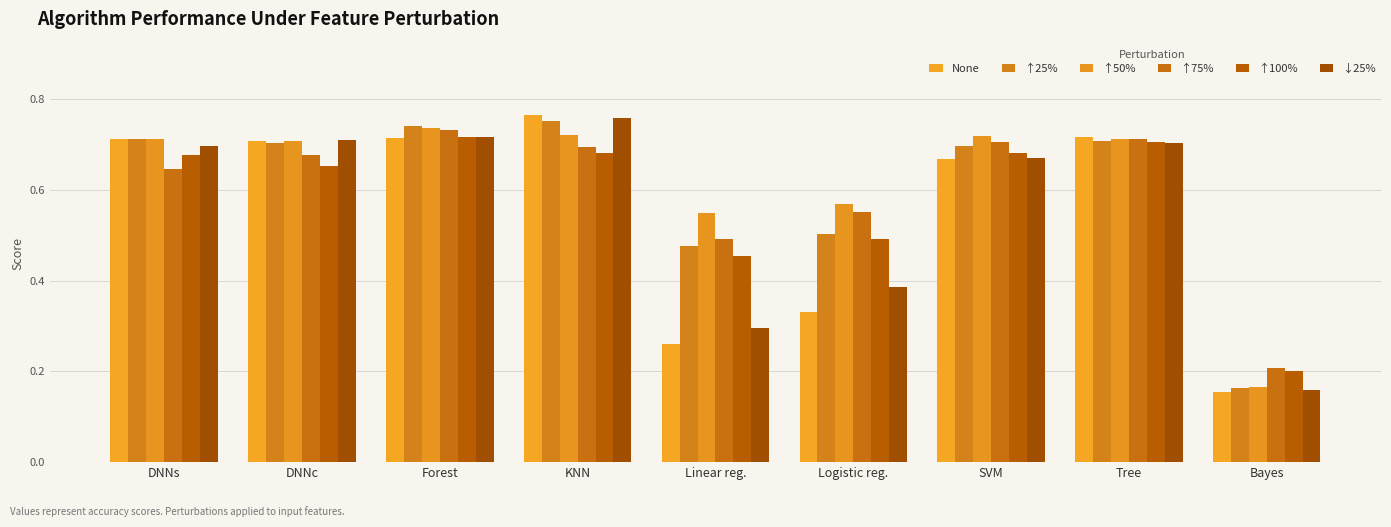

At which label does None reach its minimum?

Bayes